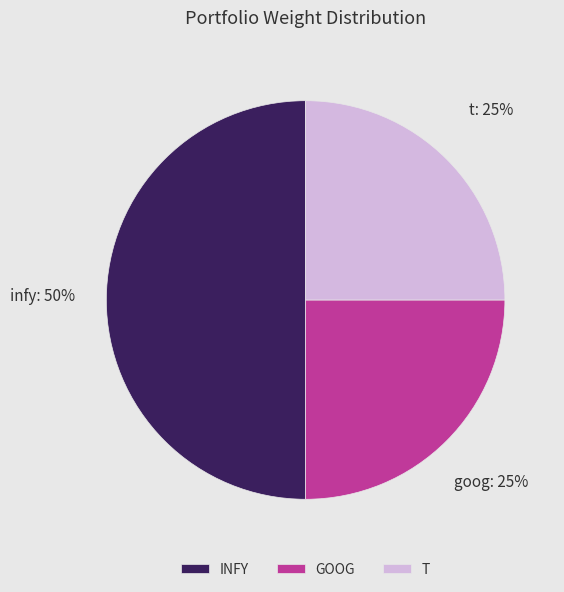

What is the largest slice in the pie chart?

INFY